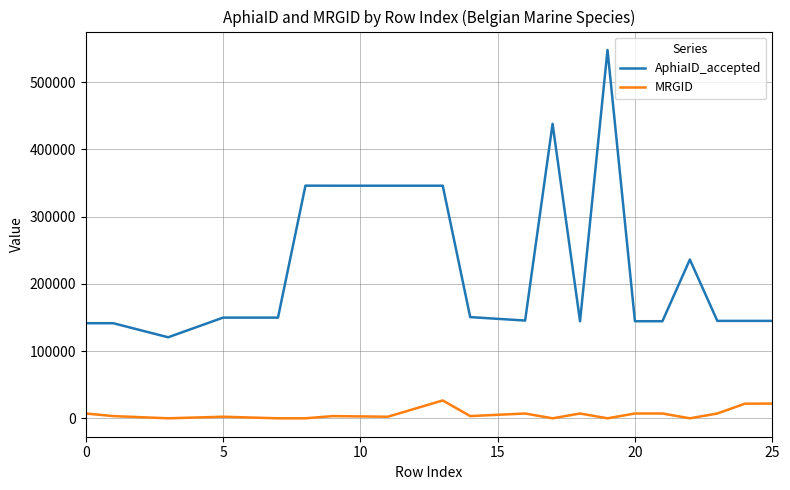

What is the average value of the AphiaID_accepted series?

223625